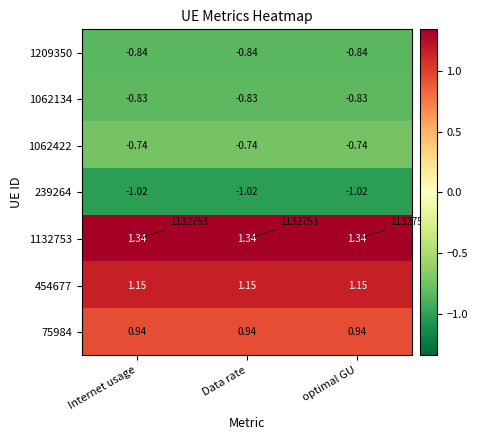

What is the sum of the 1132753 values at Internet usage and Data rate?

2.7